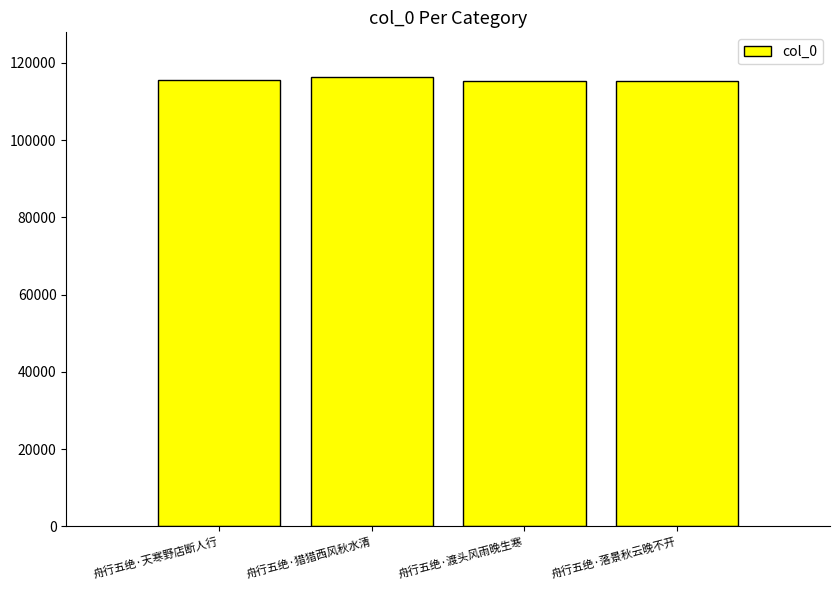

Is it true that the value at 舟行五绝·落景秋云晚不开 is 115421?

True